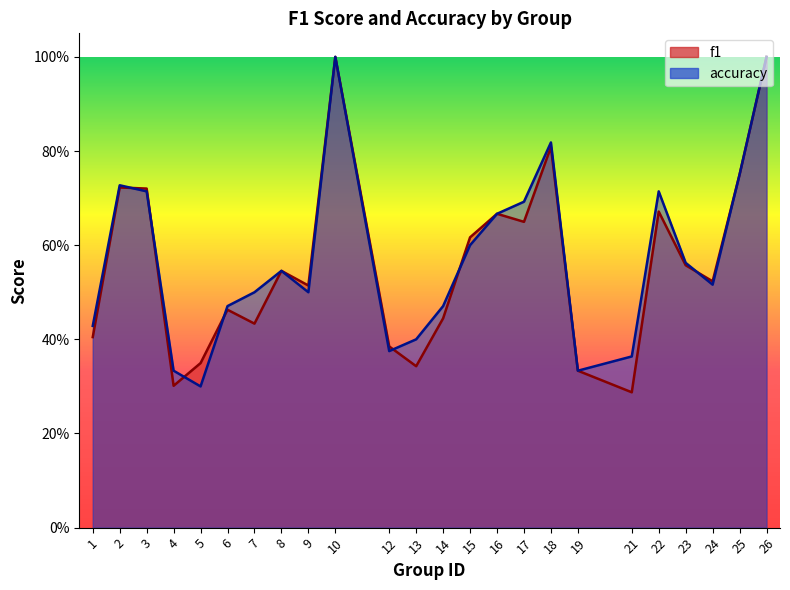

Does the chart display data point markers on the line(s)?

No